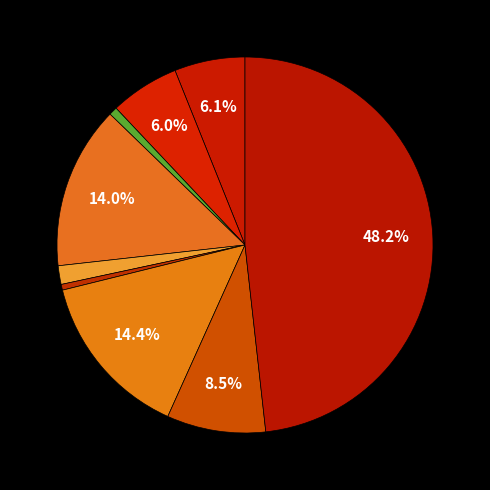

How many slices are in this pie chart?

9